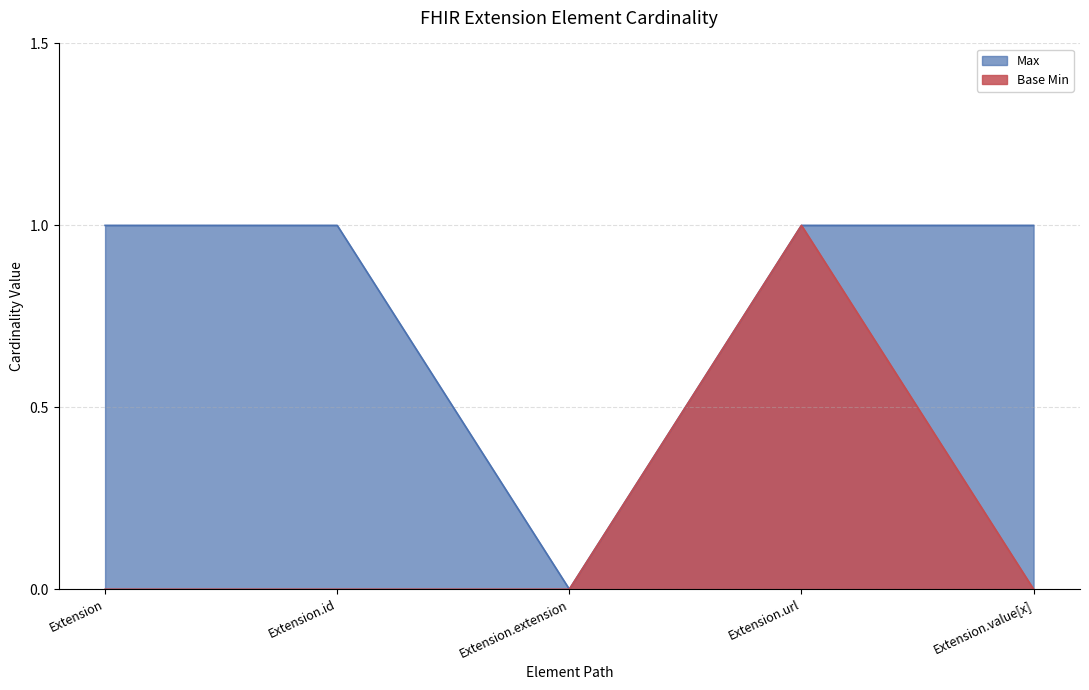

Which series has the largest total across all categories?

Max